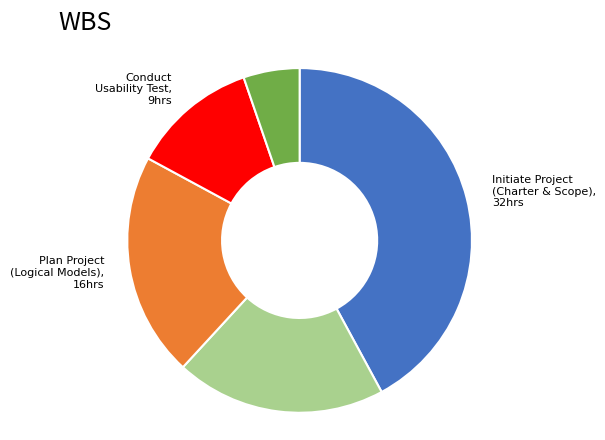

What is the ratio of the value at Plan Project (Logical Models) to the value at Plan Project (Control Plans)?

1.1